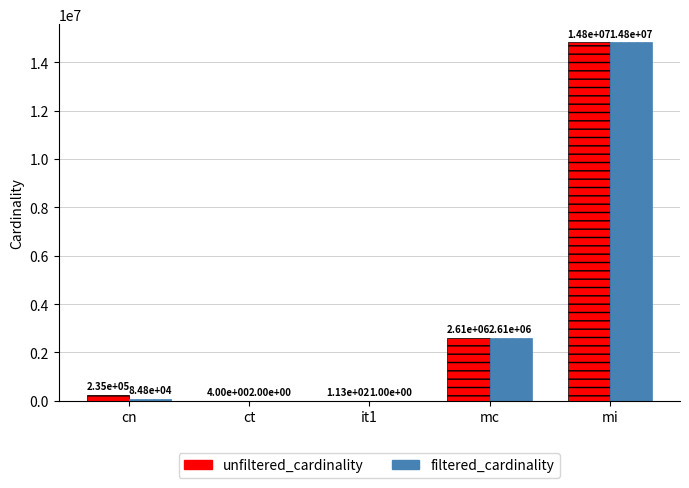

Where is filtered_cardinality nearest to the value 7417860?

mc